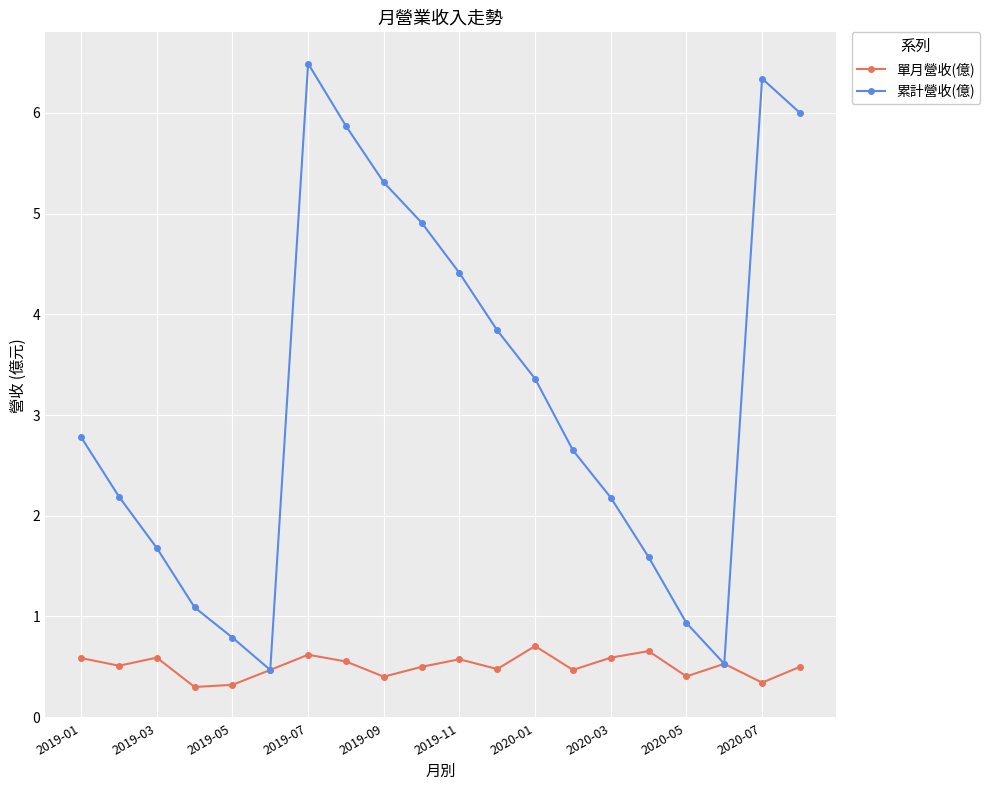

True or false: 累計營收(億) has more than 2 interior local peaks.

False